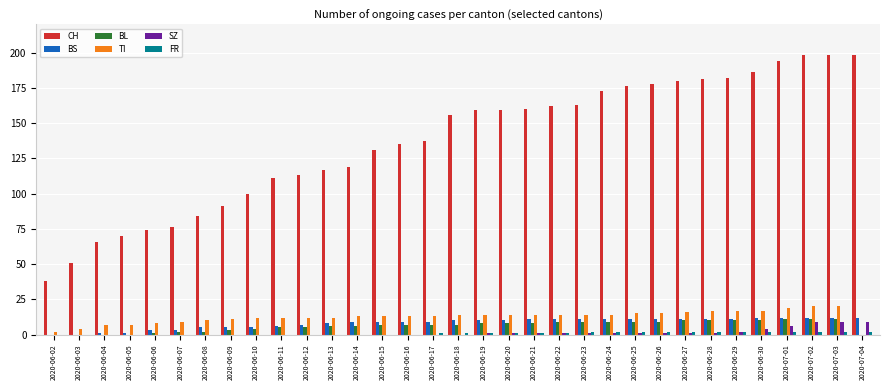

Which series has the largest total across all categories?

CH